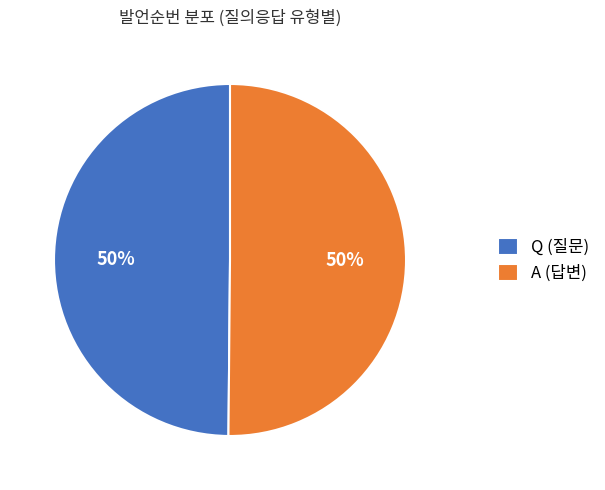

Approximately how many times larger is the value at Q (질문) compared to A (답변)?

1.0